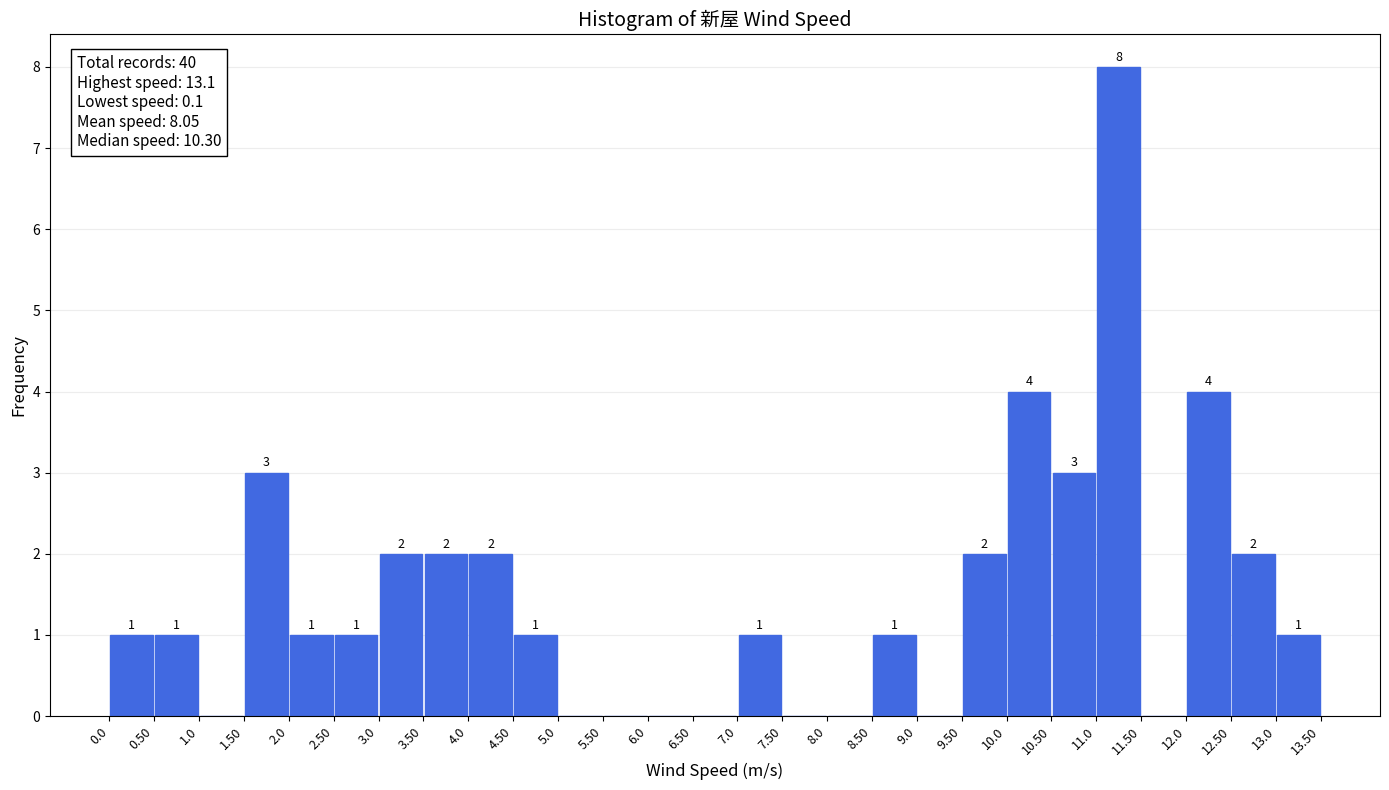

Over which range of the x-axis is the bar tallest?

11.0 to 11.50